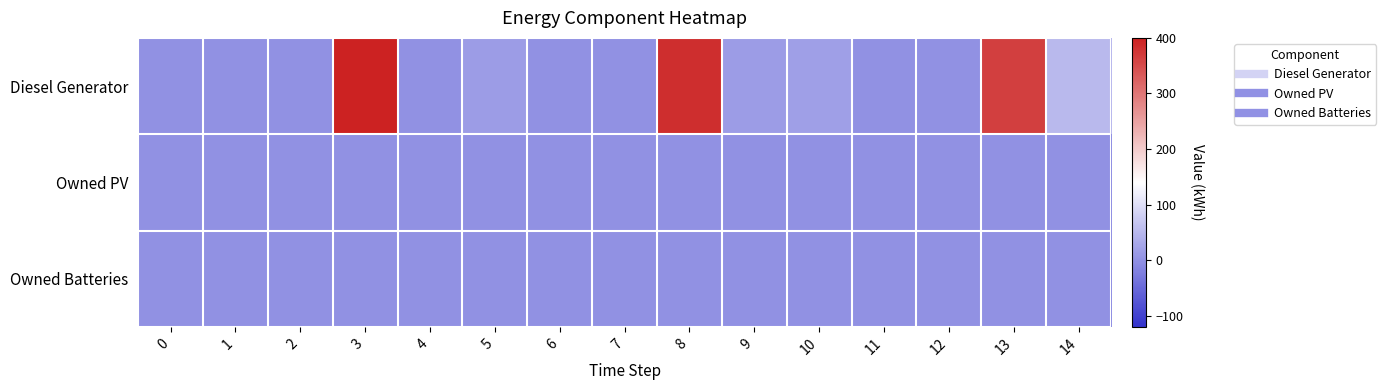

Which series has the largest range (max minus min)?

Diesel Generator